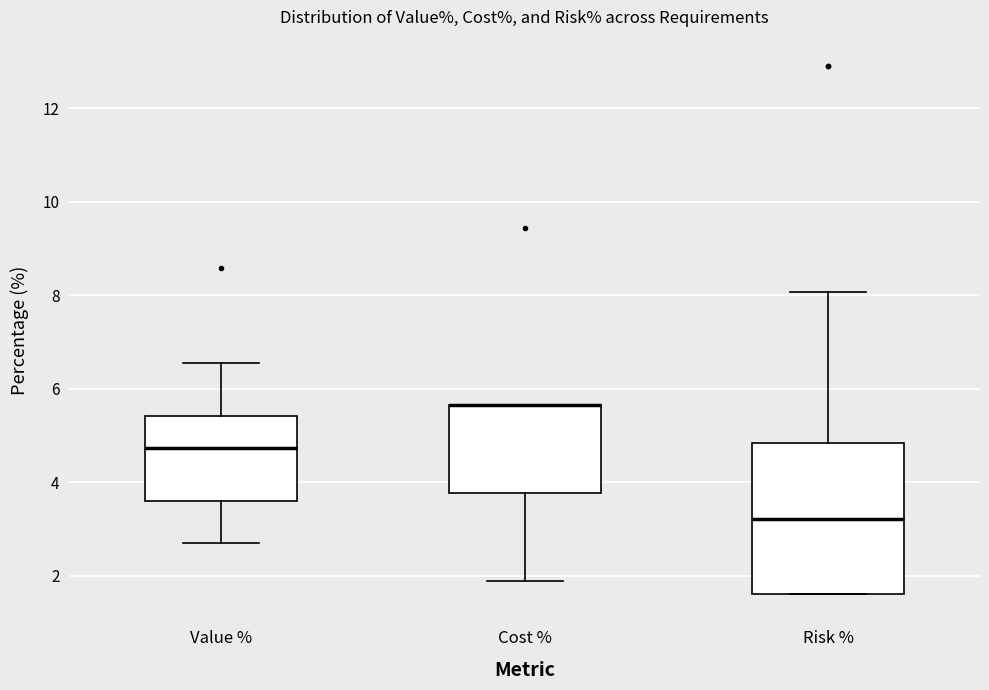

Reading left to right, read every box against the y-axis: the position of its median line, the range the box covers, and the ends of its whiskers. The values are not printed on the chart, so give them approximately, as read against the axis.

Value %: median 4.8, box 3.6 to 5.4, whiskers 2.8 to 6.6
Cost %: median 5.6 (drawn on the box's upper edge), box 3.8 to 5.6, whiskers 1.8 to 5.6
Risk %: median 3.2, box 1.6 to 4.8, whiskers 1.6 to 8.0